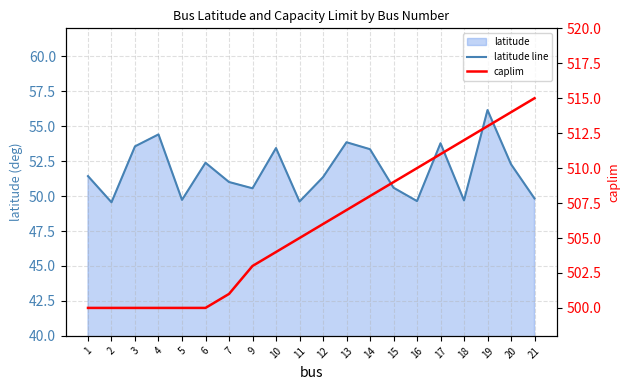

True or false: caplim and latitude line intersect in this chart.

False